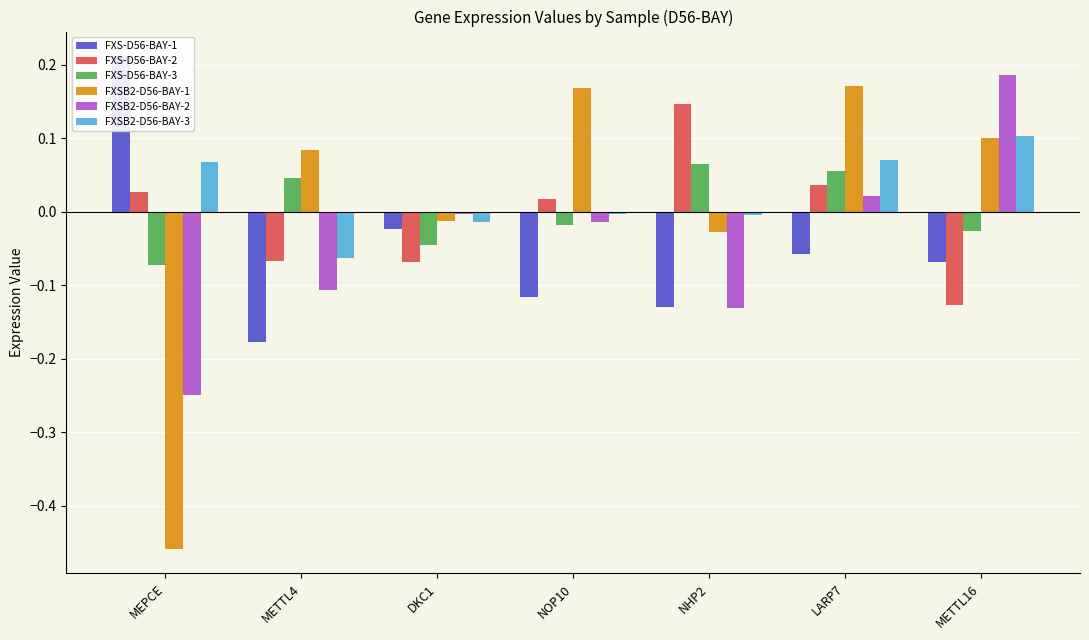

Reading left to right, extract all data points from this chart.

FXS-D56-BAY-1: 0.2	-0.2	-0.0	-0.1	-0.1	-0.1	-0.1
FXS-D56-BAY-2: 0.0	-0.1	-0.1	0.0	0.1	0.0	-0.1
FXS-D56-BAY-3: -0.1	0.0	-0.0	-0.0	0.1	0.1	-0.0
FXSB2-D56-BAY-1: -0.5	0.1	-0.0	0.2	-0.0	0.2	0.1
FXSB2-D56-BAY-2: -0.2	-0.1	-0.0	-0.0	-0.1	0.0	0.2
FXSB2-D56-BAY-3: 0.1	-0.1	-0.0	-0.0	-0.0	0.1	0.1